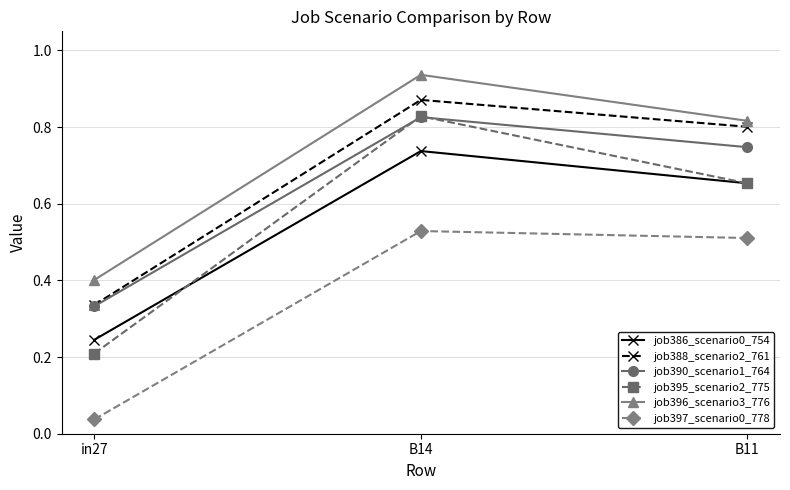

Is it true that job396_scenario3_776 equals 0.4 at in27?

True